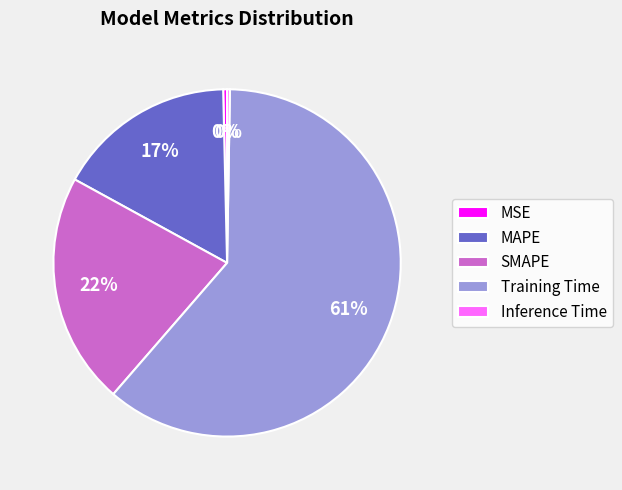

Combined, do MAPE and SMAPE account for over 50%?

No